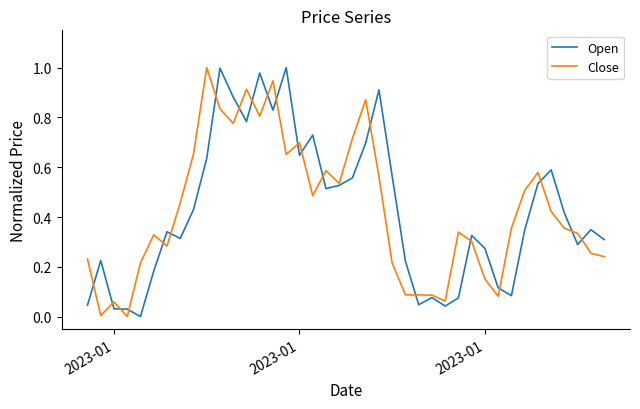

Where do Close and Open first cross each other?

2023-01 and 2023-01